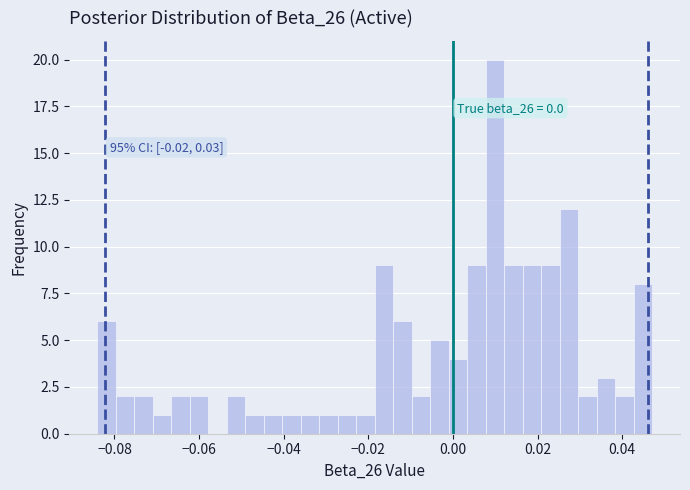

Read against the x-axis, roughly where is the centre of the tallest bar?

0.010